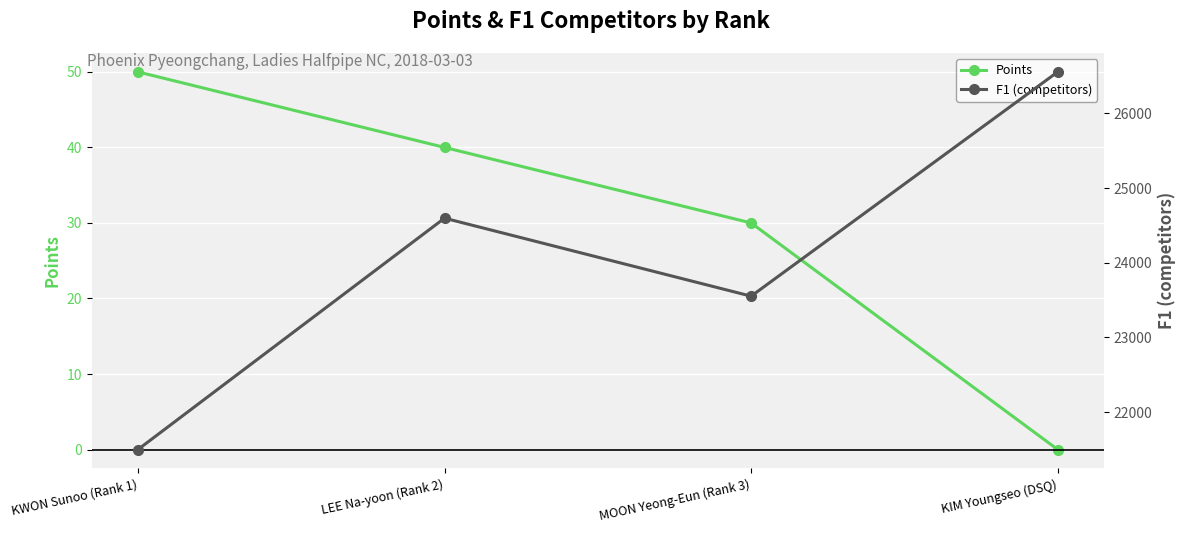

Which series changed the most between KWON Sunoo (Rank 1) and MOON Yeong-Eun (Rank 3)?

F1 (competitors)